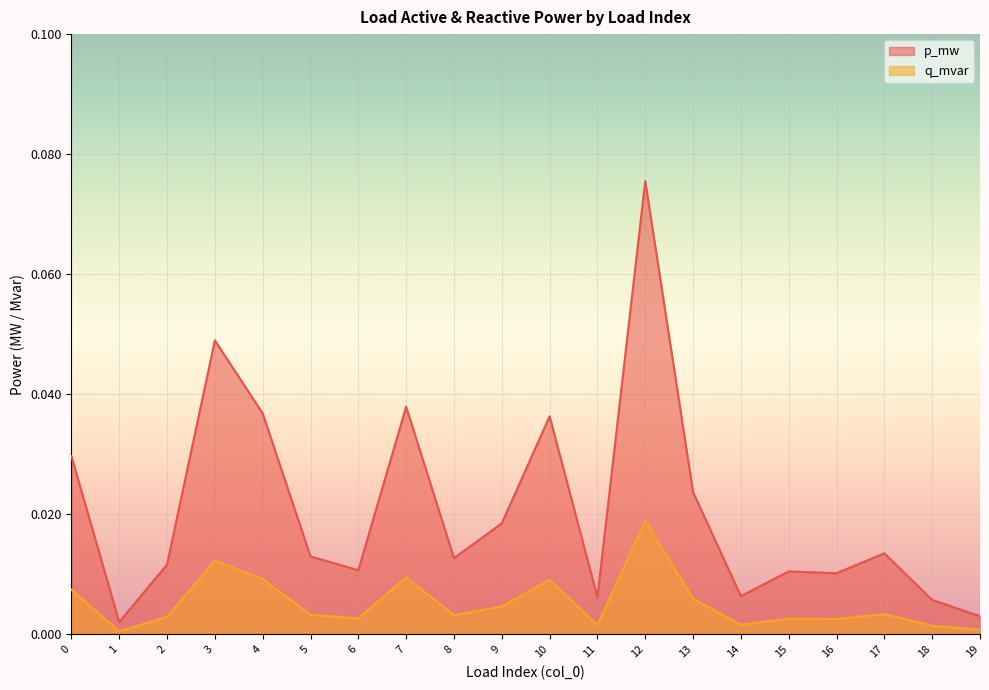

How many distinct data groups are displayed?

2